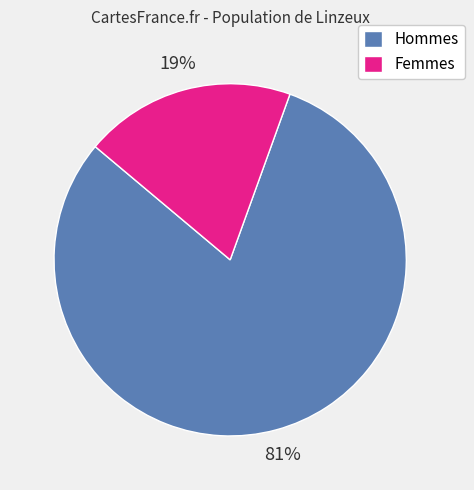

Which slice is the largest?

Hommes